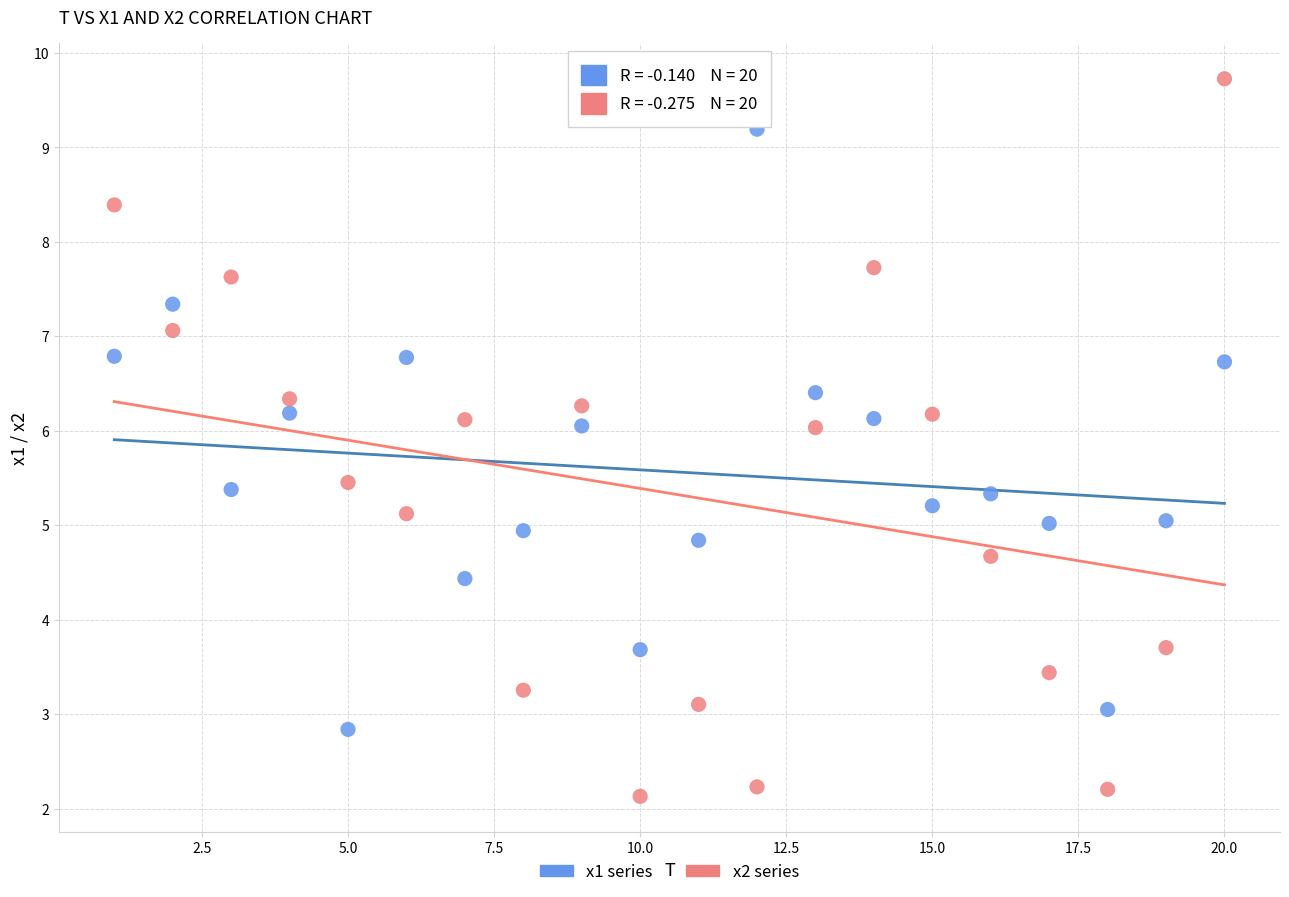

Across all data points, what is the range of Y values (max minus min)?

7.6